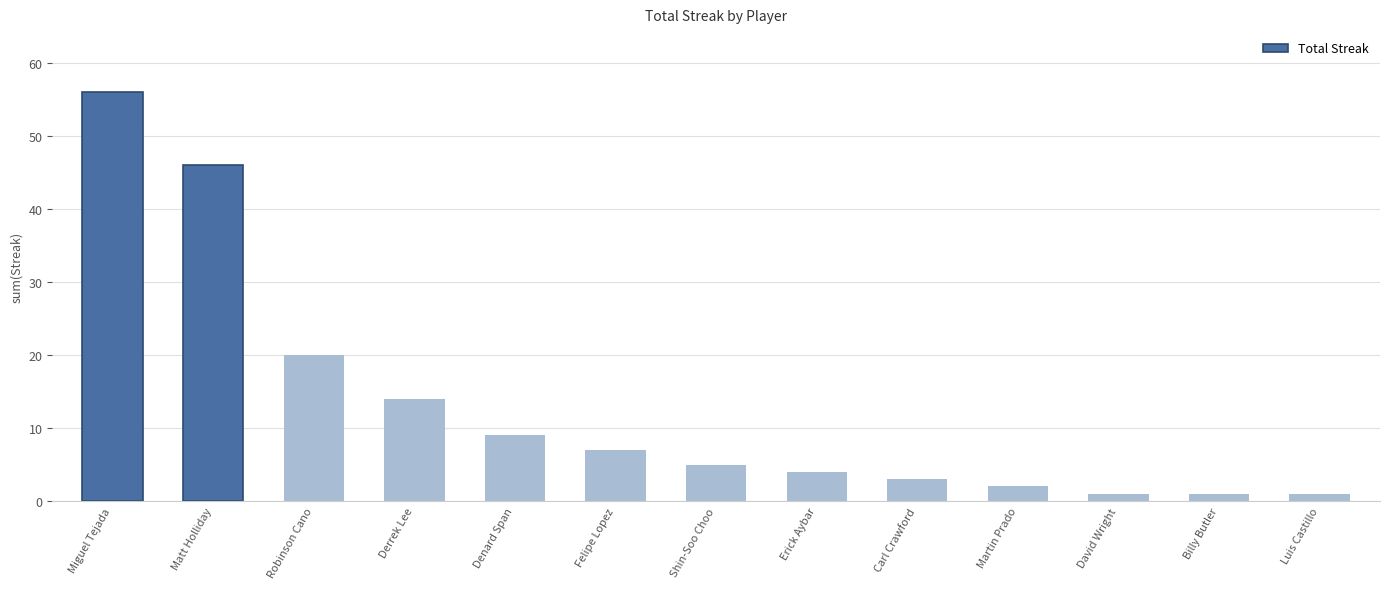

What position from the left is Felipe Lopez?

6